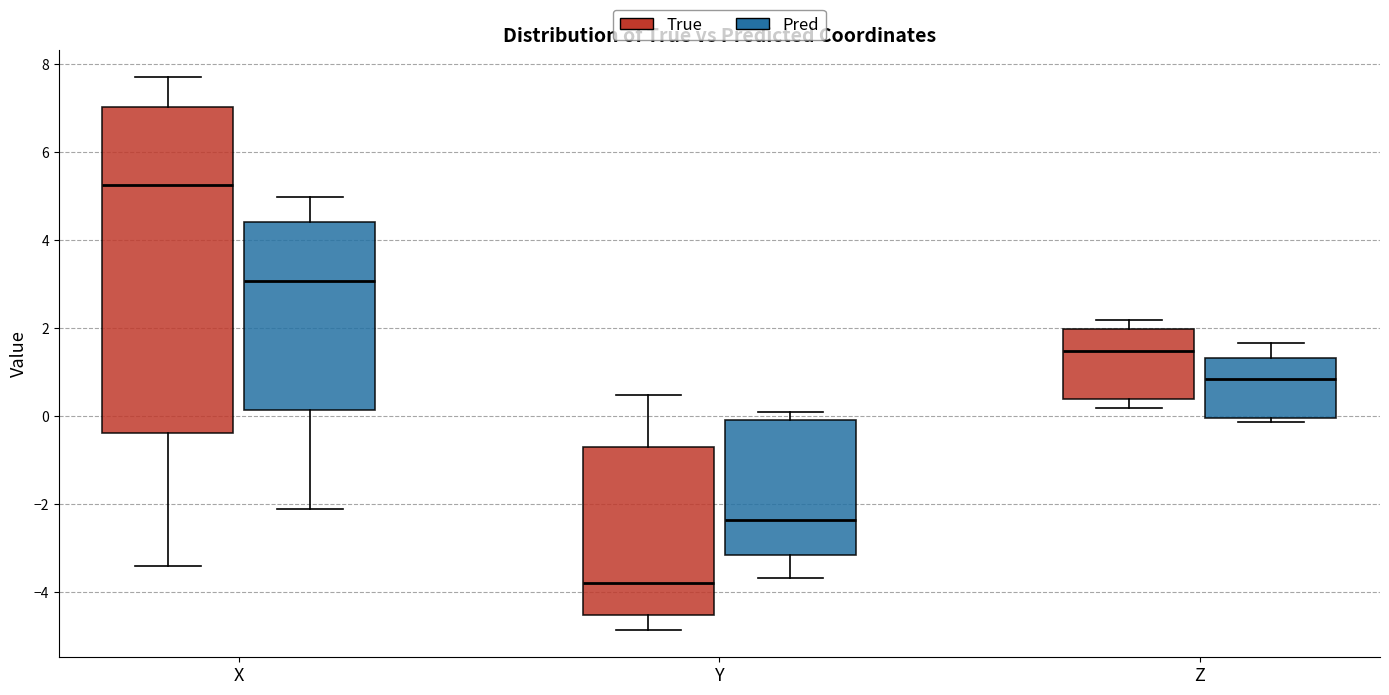

Which box is the tallest, from its lower edge to its upper edge?

X (True)